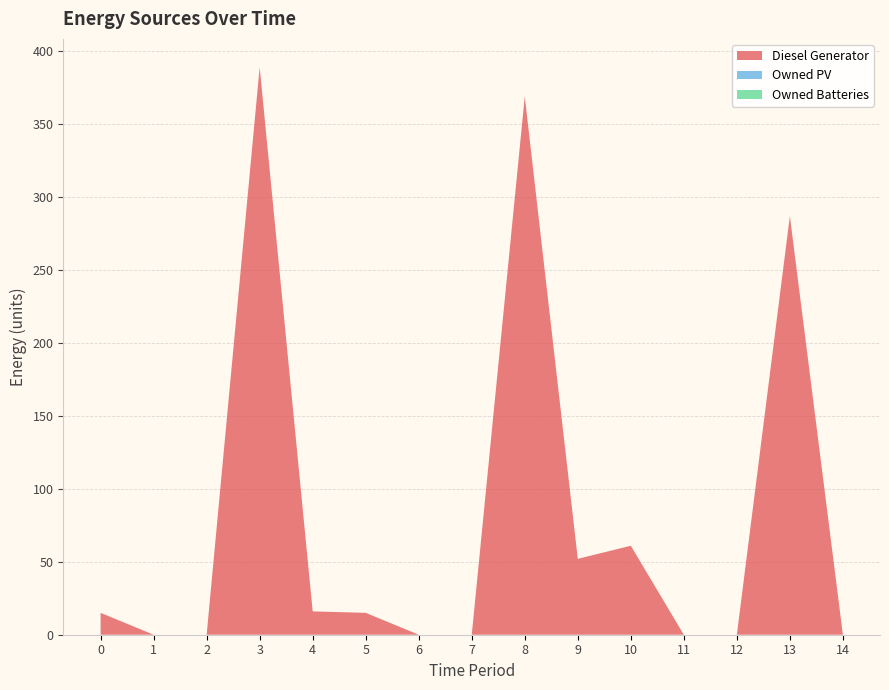

Reading left to right, extract all data points from this chart.

Diesel Generator: 15	0	0	389	16	15	0	0	369	52	61	0	0	287	0
Owned PV: 0	0	0	0	0	0	0	0	0	0	0	0	0	0	0
Owned Batteries: 0	0	0	0	0	0	0	0	0	0	0	0	0	0	0